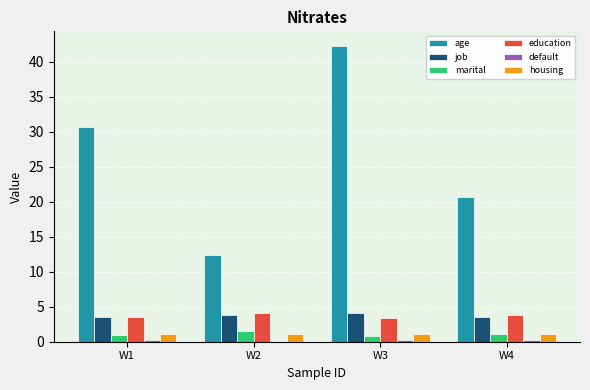

Between W1 and W2, which series saw the biggest shift?

age